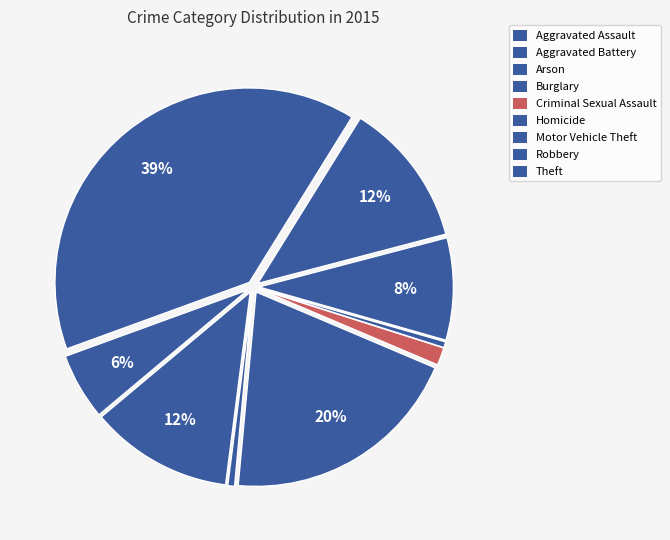

To the nearest percent, what is the average slice percentage?

11%